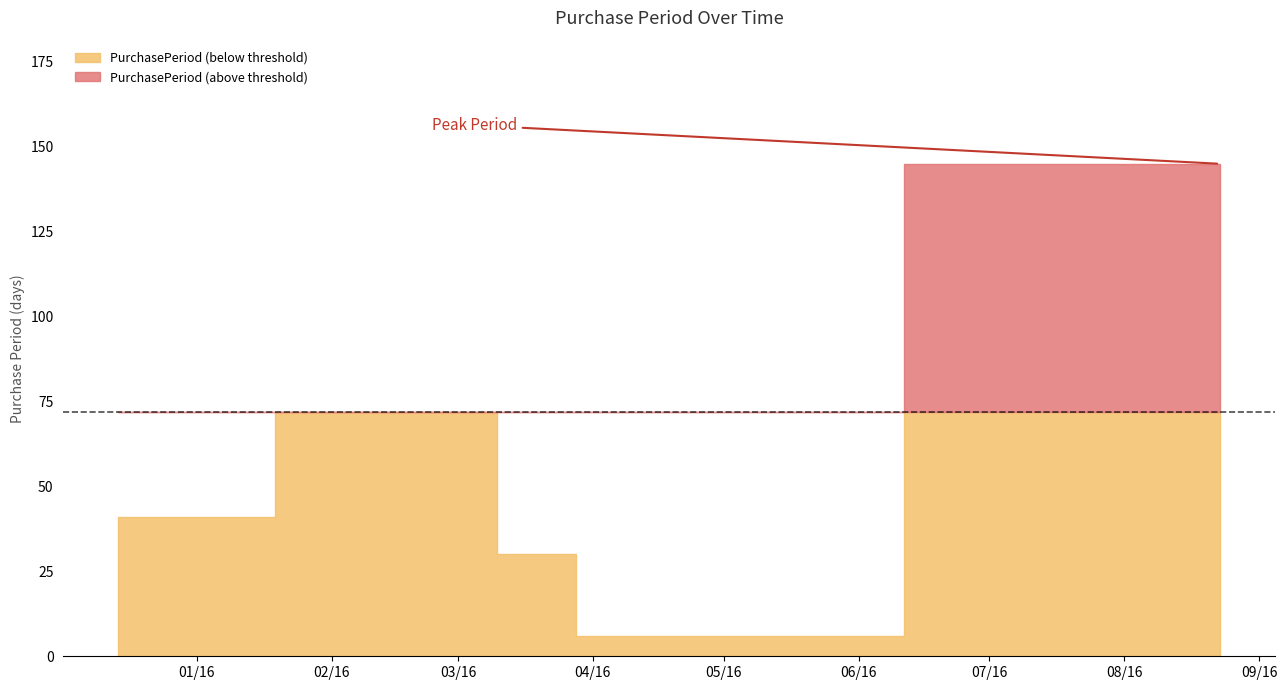

Reading left to right, transcribe all the data shown in this chart.

2015-12-14=41	2016-02-24=72	2016-03-25=30	2016-03-31=6	2016-08-23=145